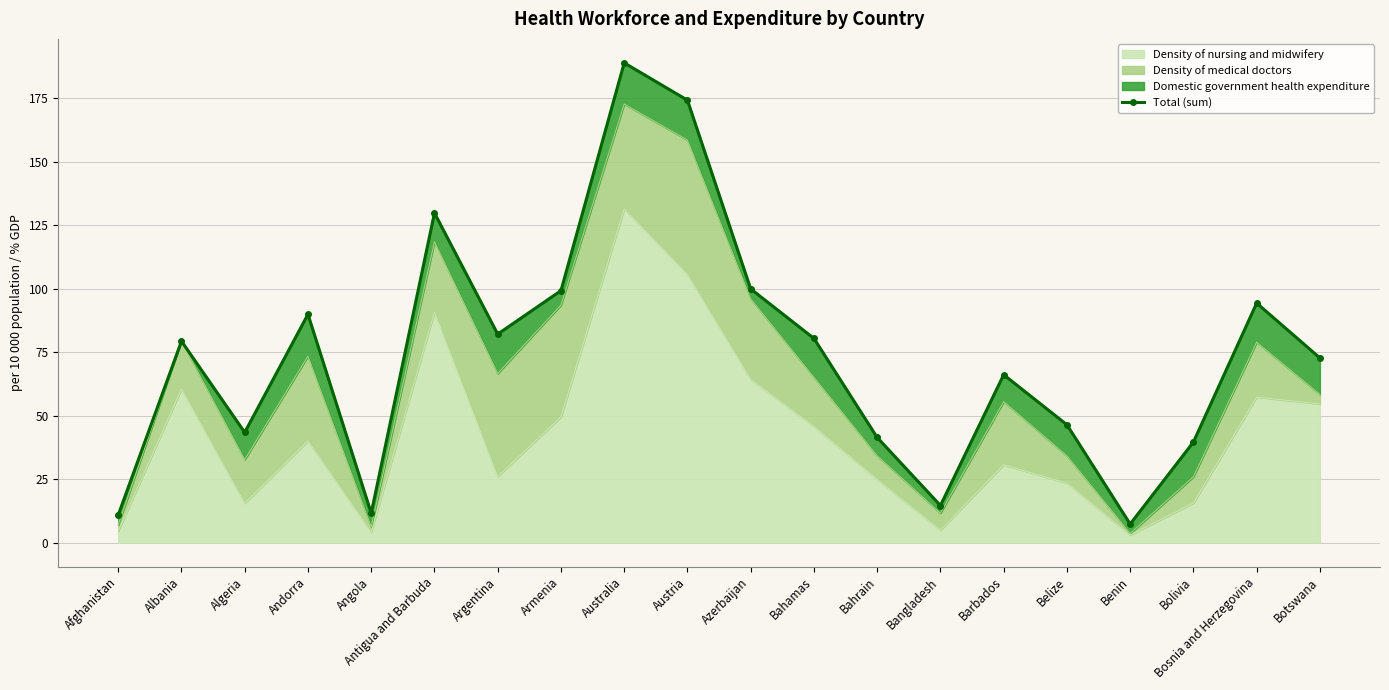

Does the chart have visible grid lines?

Yes